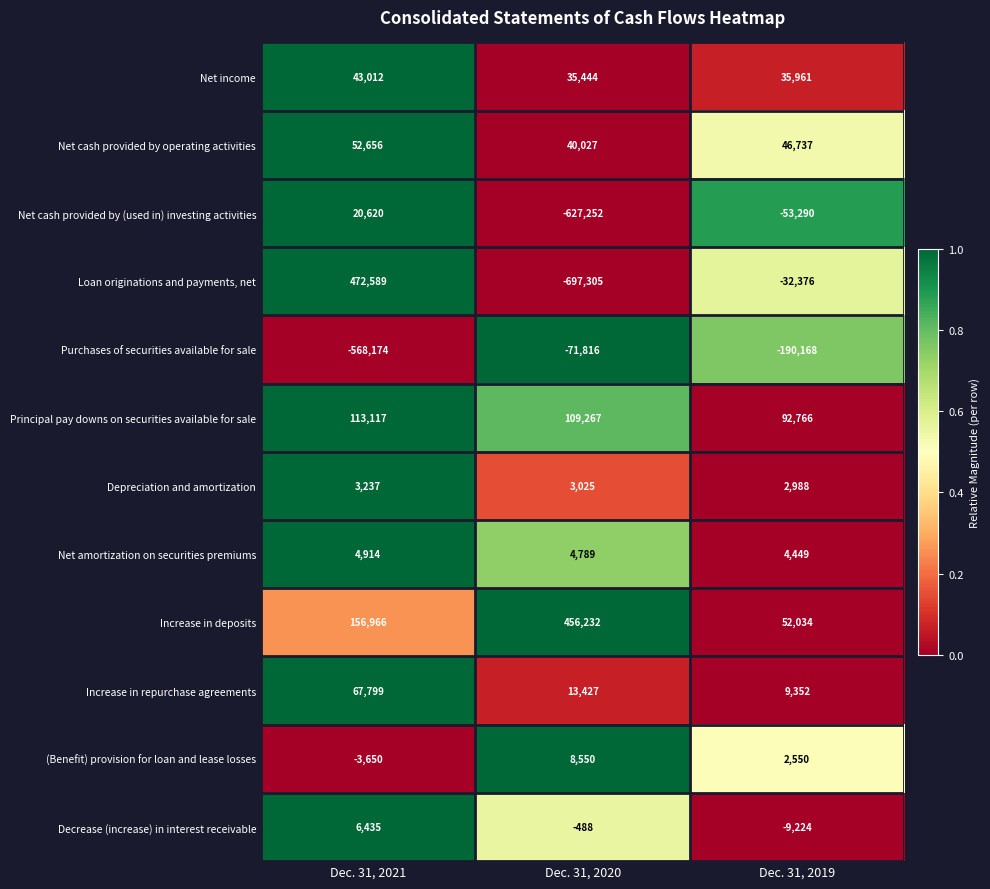

What is the sum of the Decrease (increase) in interest receivable values at Dec. 31, 2019 and Dec. 31, 2020?

-9712